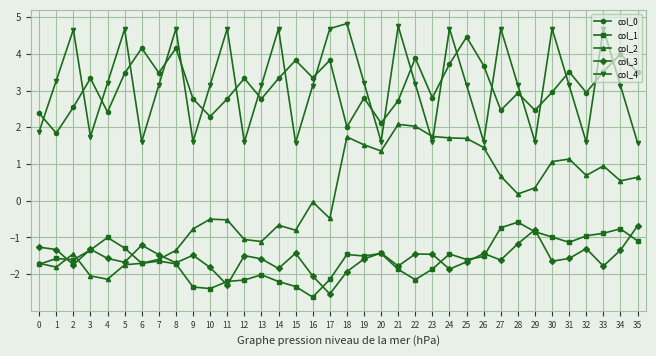

At which label does col_0 first exceed 3?

3